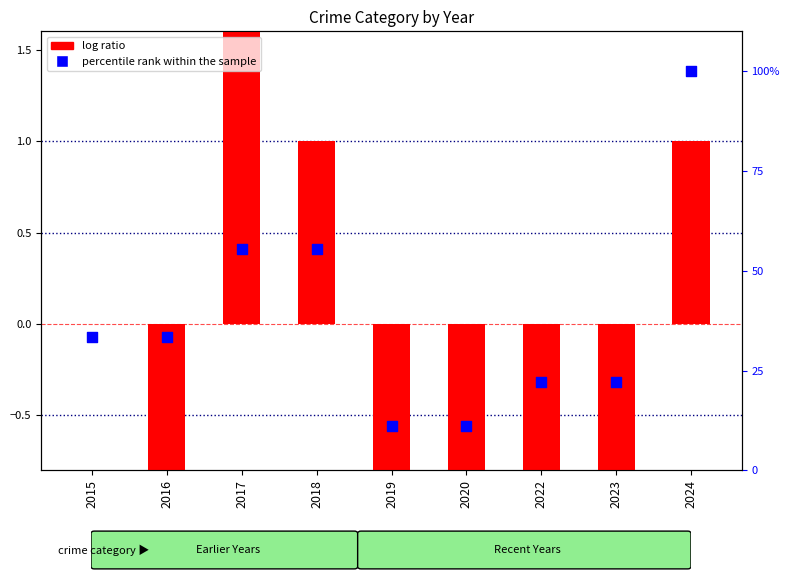

Is the value of log ratio (Robbery) at 2024 greater than the value of percentile rank within the sample at 2020?

No